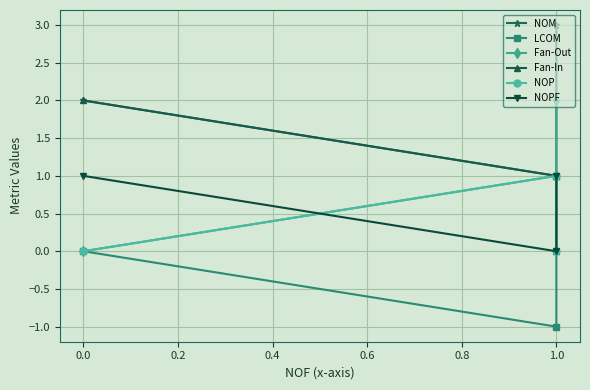

What is the sum of all NOP values?

1